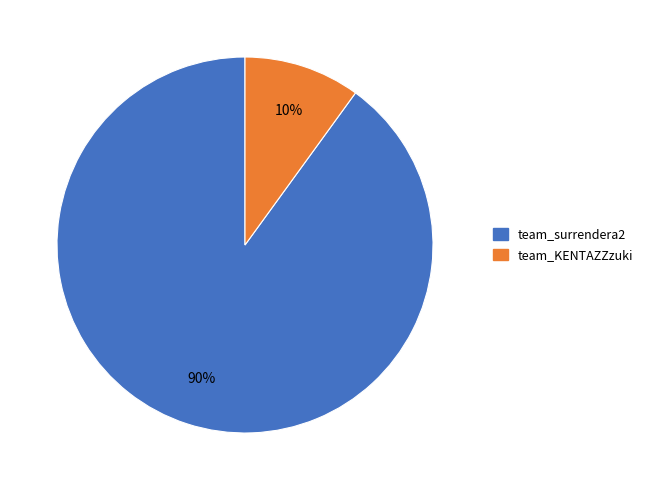

Count the number of slices in the pie.

2